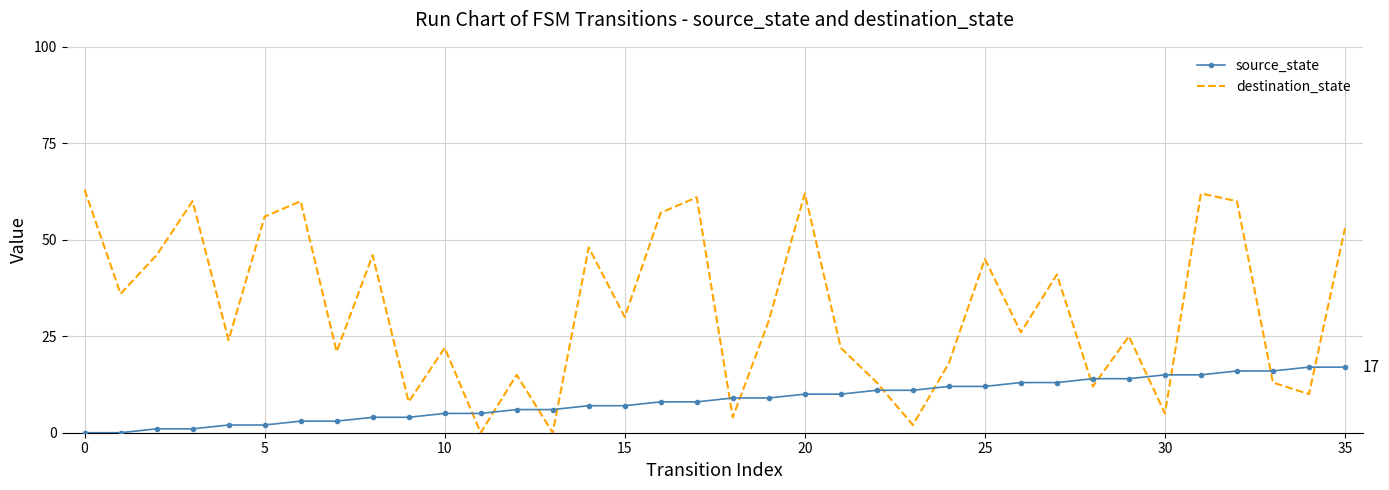

Reading right to left, what are all the values shown in this chart?

source_state: 17	17	16	16	15	15	14	14	13	13	12	12	11	11	10	10	9	9	8	8	7	7	6	6	5	5	4	4	3	3	2	2	1	1	0	0
destination_state: 53	10	13	60	62	5	25	12	41	26	45	18	2	13	22	62	29	4	61	57	30	48	0	15	0	22	8	46	21	60	56	24	60	46	36	63